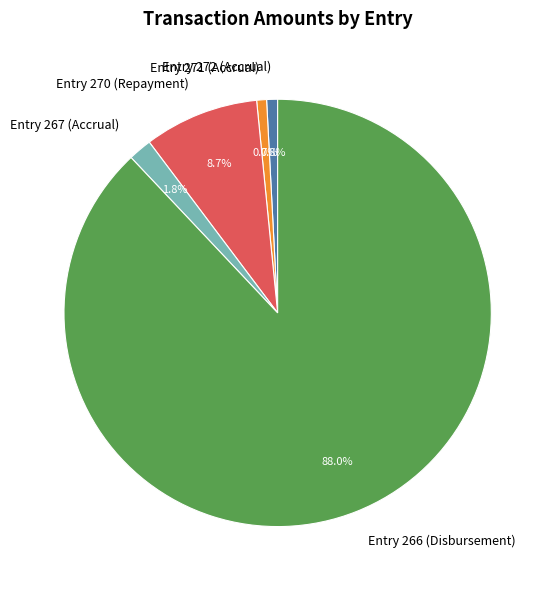

Is Entry 266 (Disbursement) the majority of the pie?

Yes